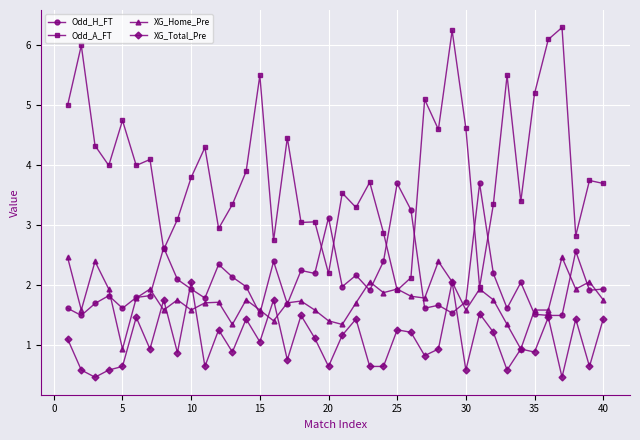

Which series has the largest total across all categories?

Odd_A_FT